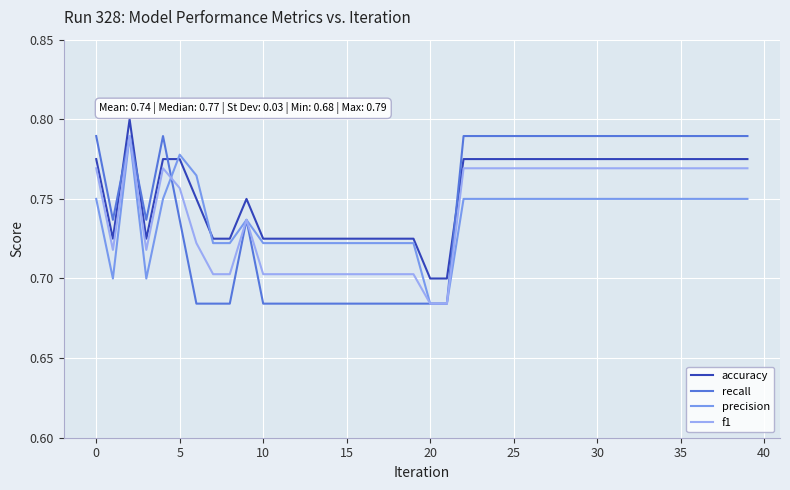

What is the value of the f1 point at the 3rd from the left?

0.8